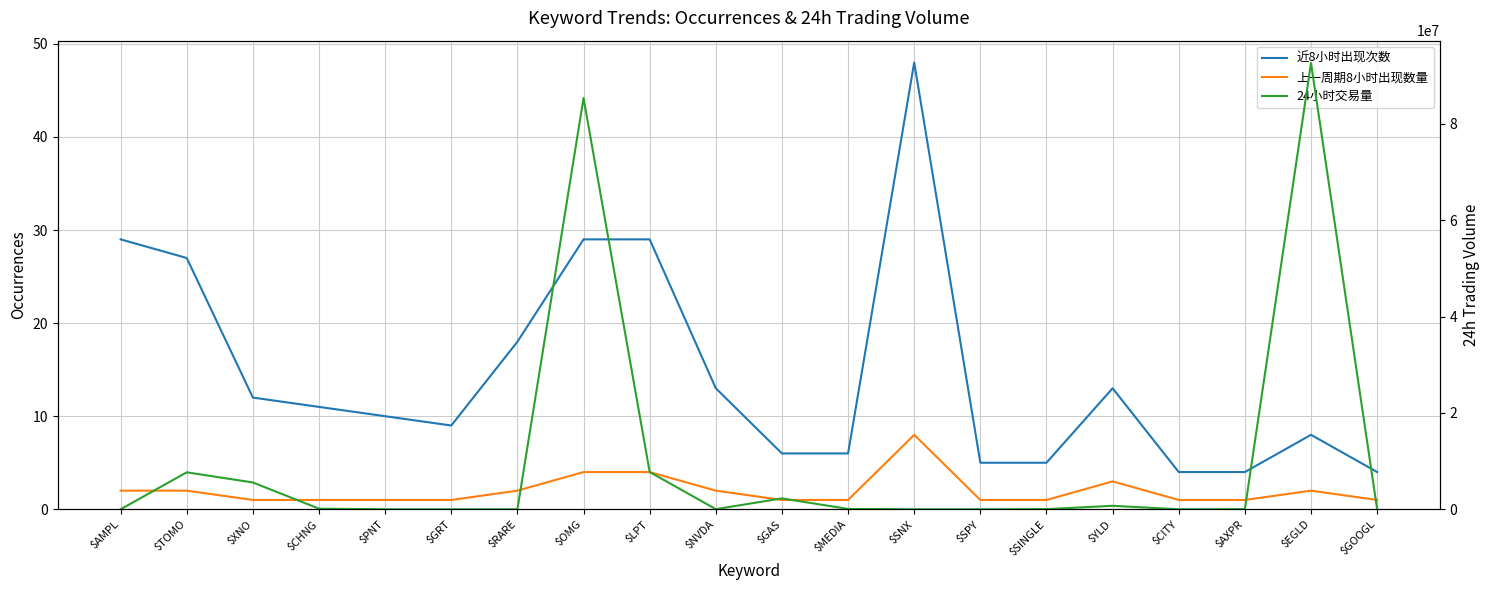

The value of 近8小时出现次数 at $GOOGL is 4.0. True or false?

True